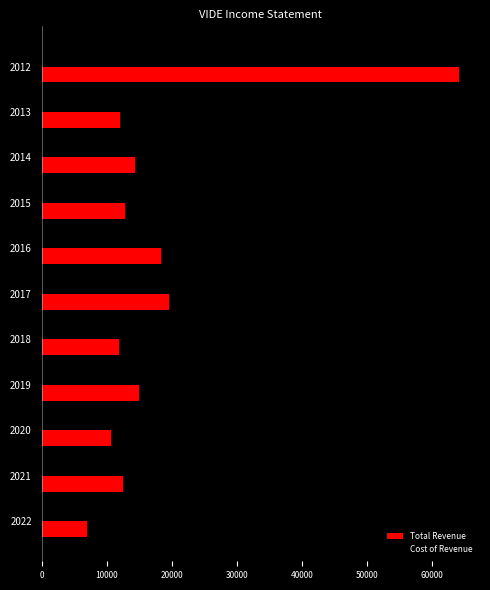

What is the total value across all series at 2013?

22700